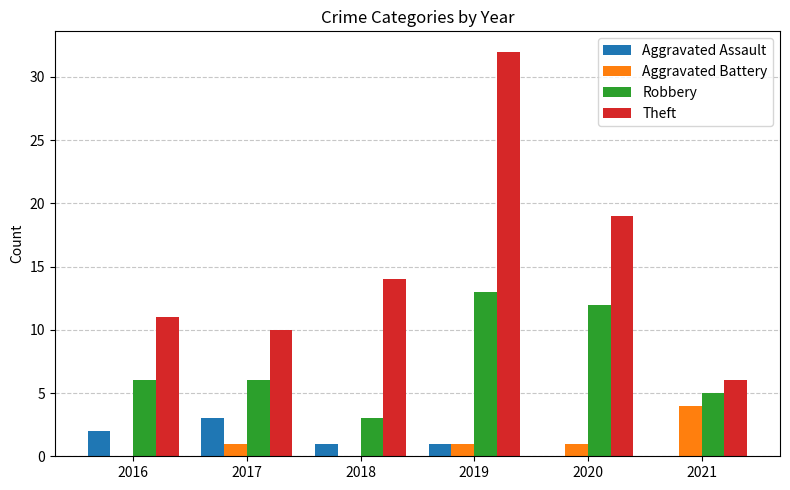

At which category is the sum across all series the highest?

2019